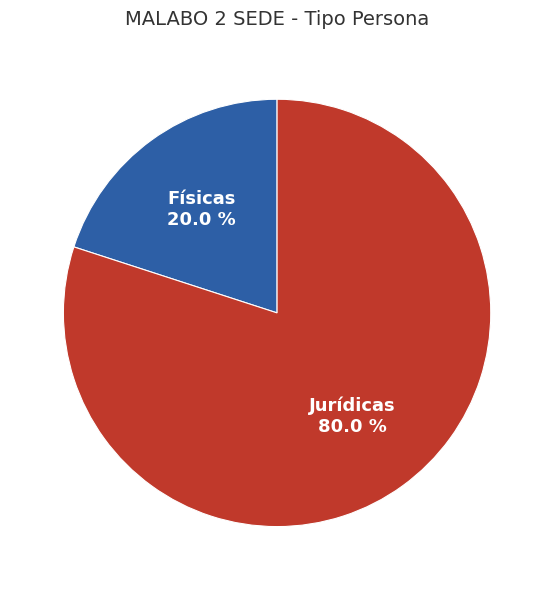

How much of the chart is everything except Jurídicas?

20.0%